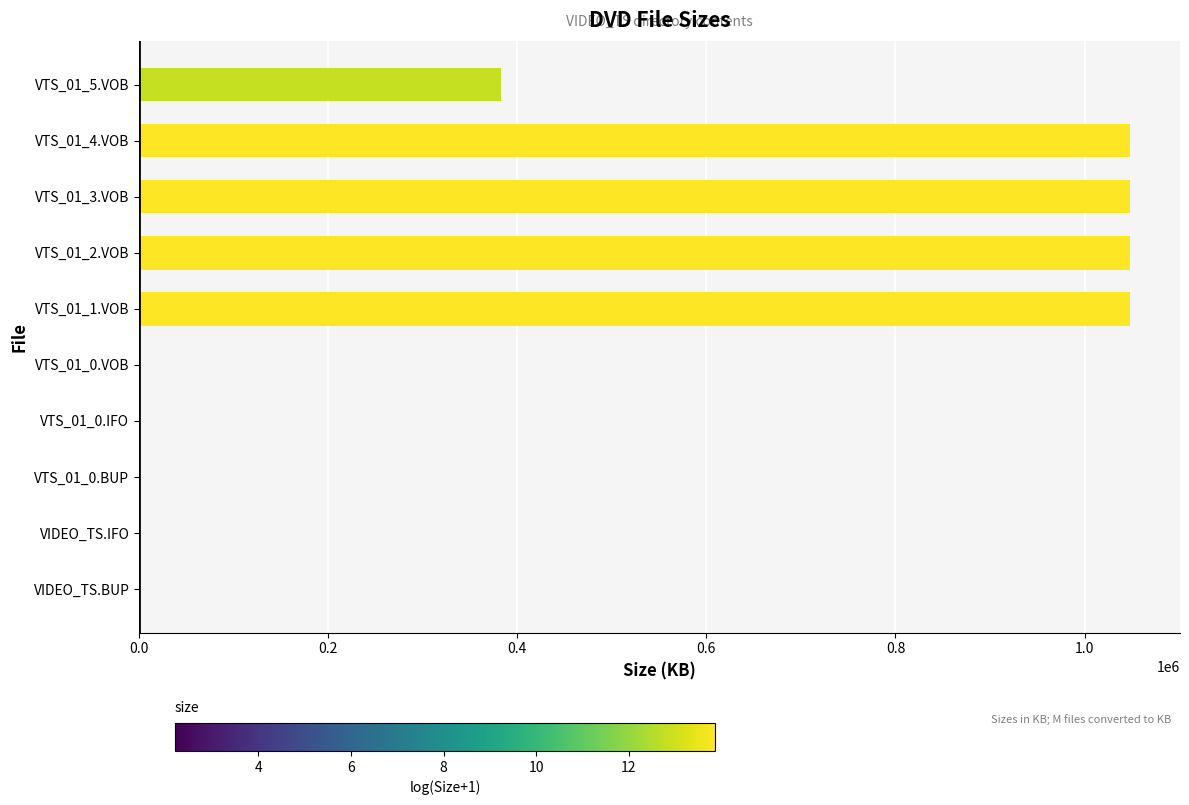

What is the greatest value displayed?

1048576.0